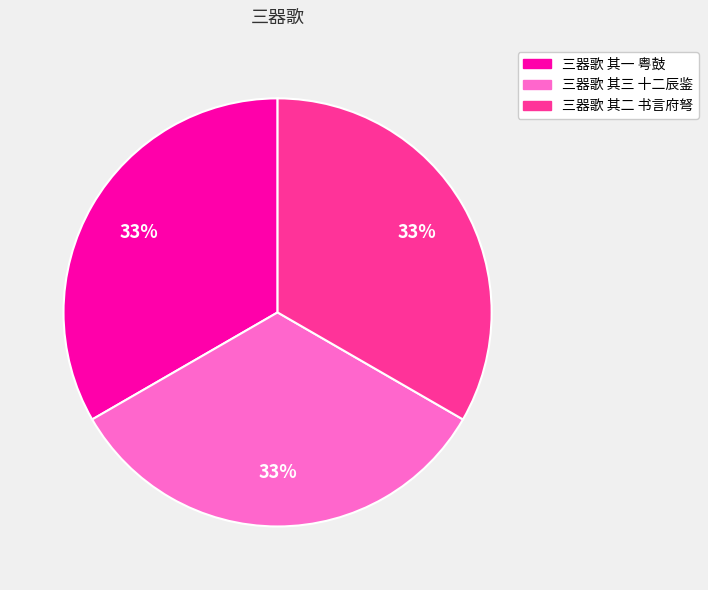

To the nearest percent, what is the average slice percentage?

33%